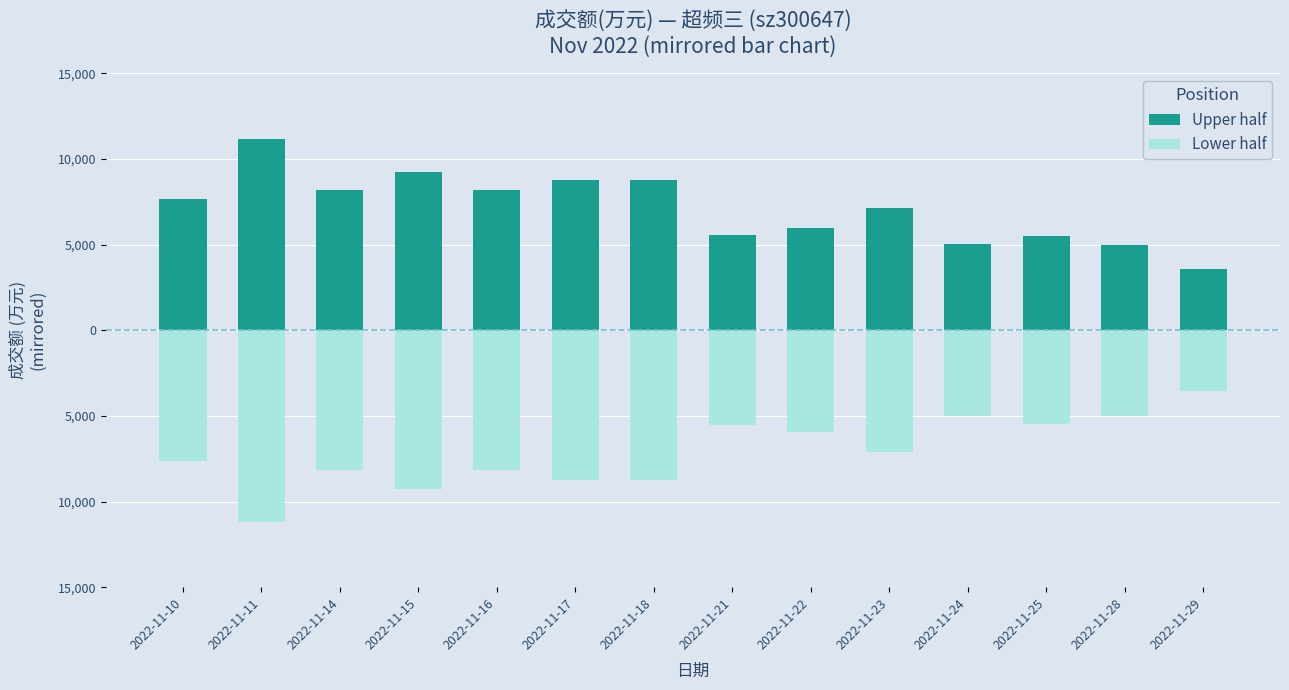

Which series has the largest range (max minus min)?

Upper half